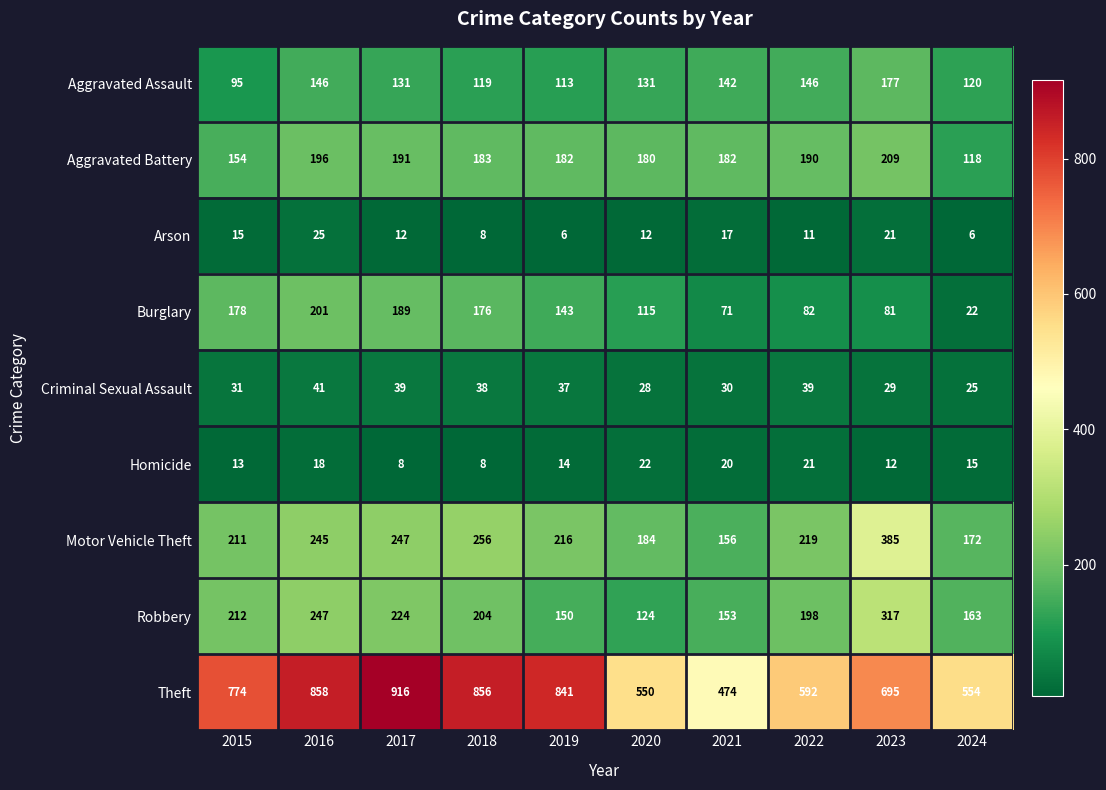

Which series has the largest total across all categories?

Theft